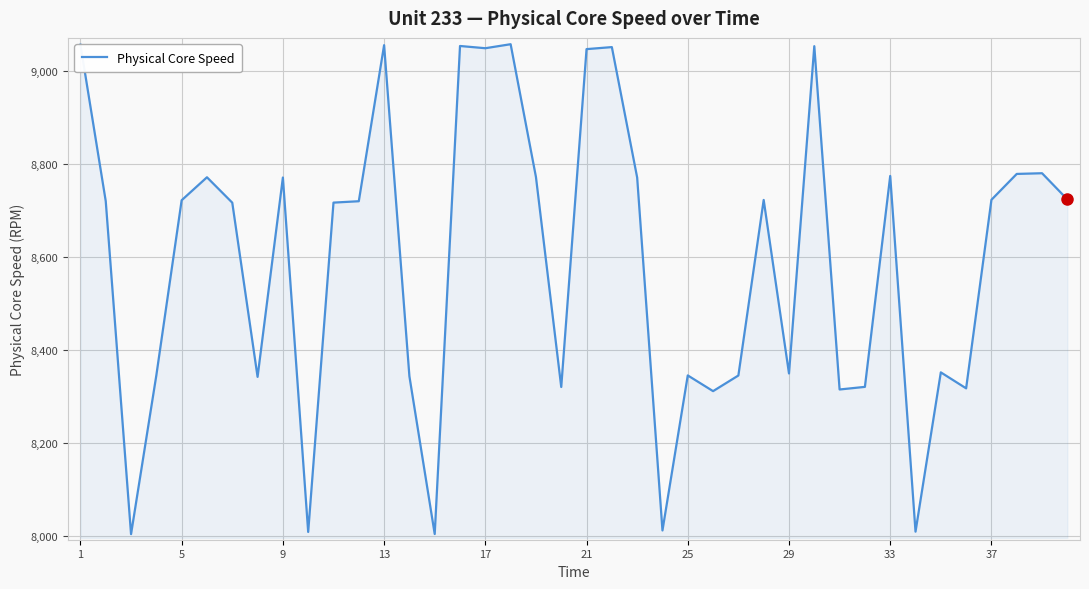

What is the greatest value displayed?

9057.3